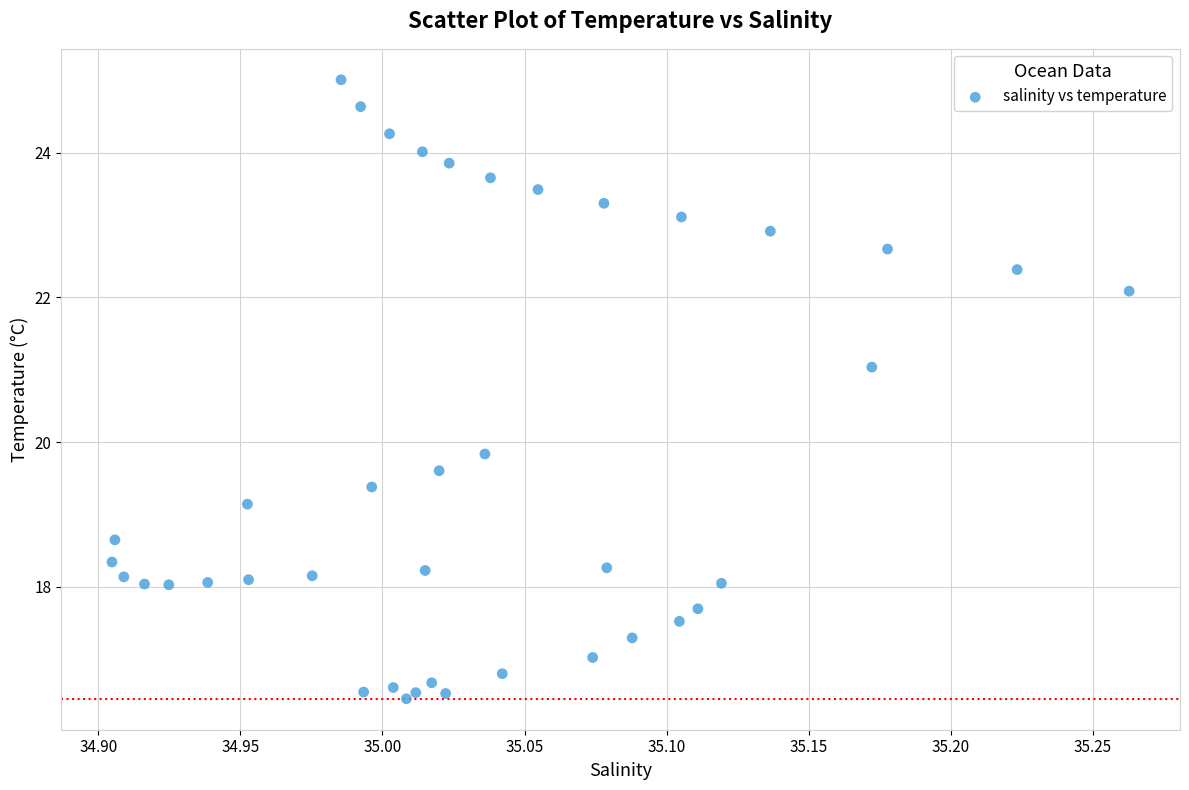

What Y value in the scatter plot is closest to 20?

19.8